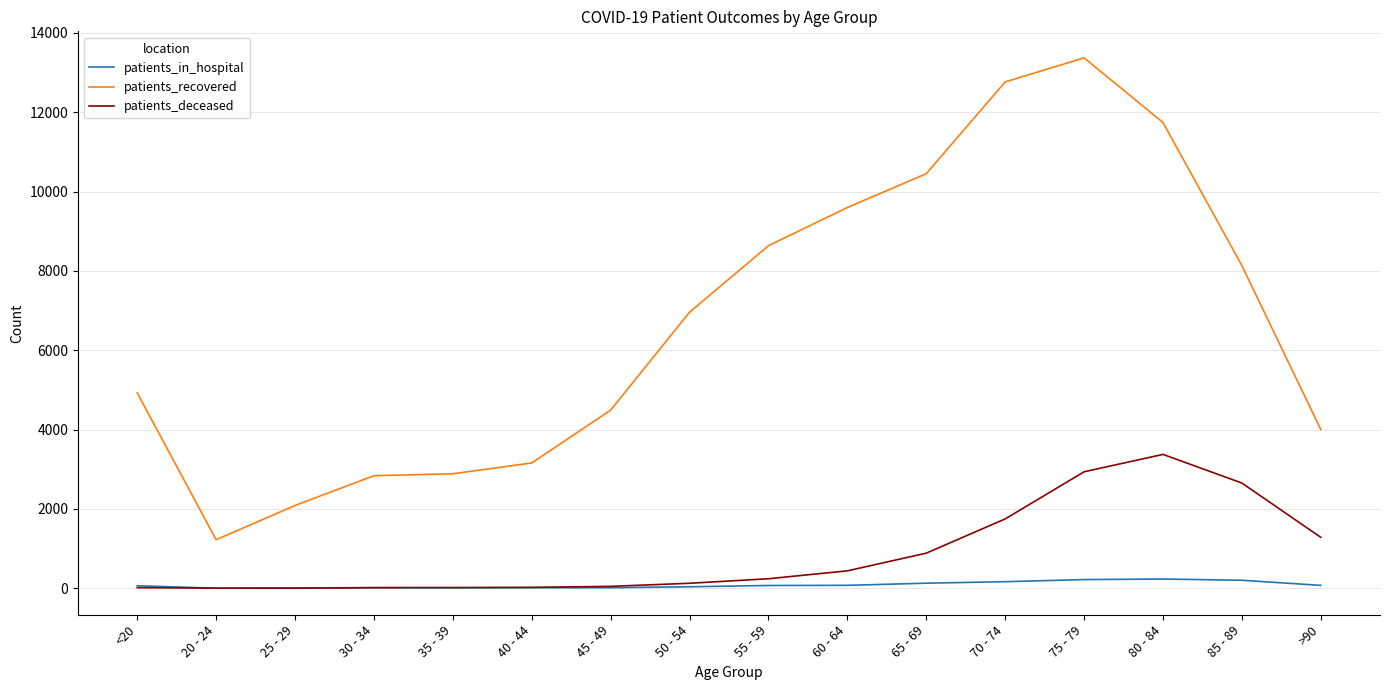

Does the chart display data point markers on the line(s)?

No